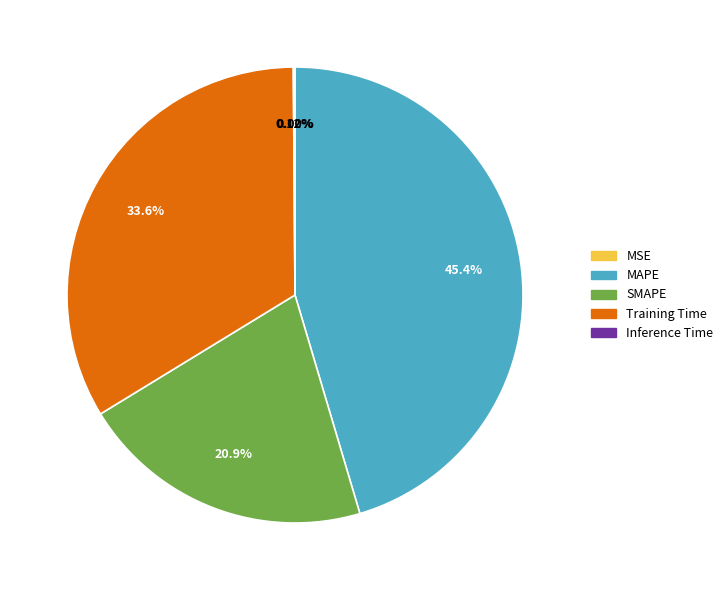

Which slice is the largest?

MAPE